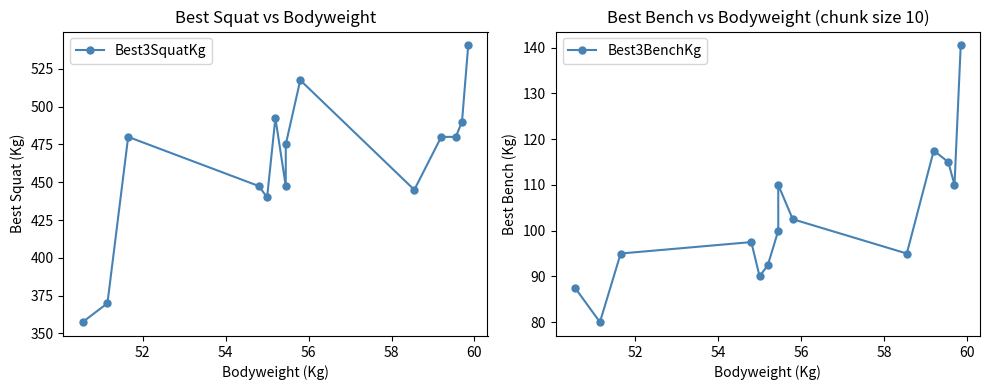

True or false: Best3BenchKg and Best3SquatKg intersect in this chart.

False